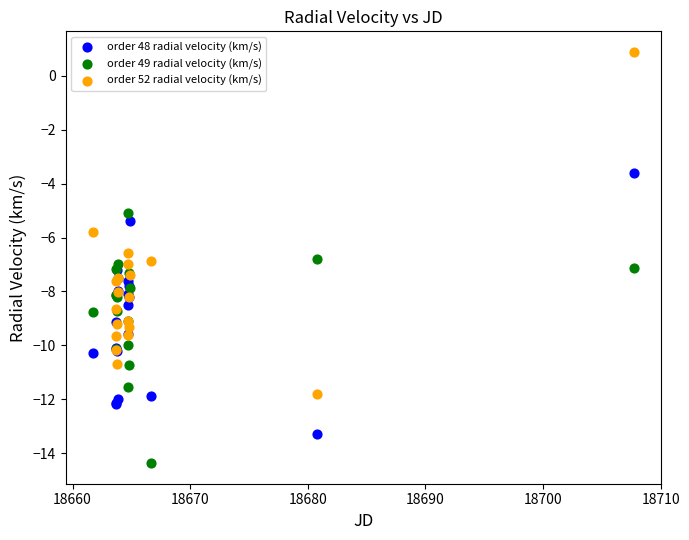

Which series contains the highest Y value?

order 52 radial velocity (km/s)